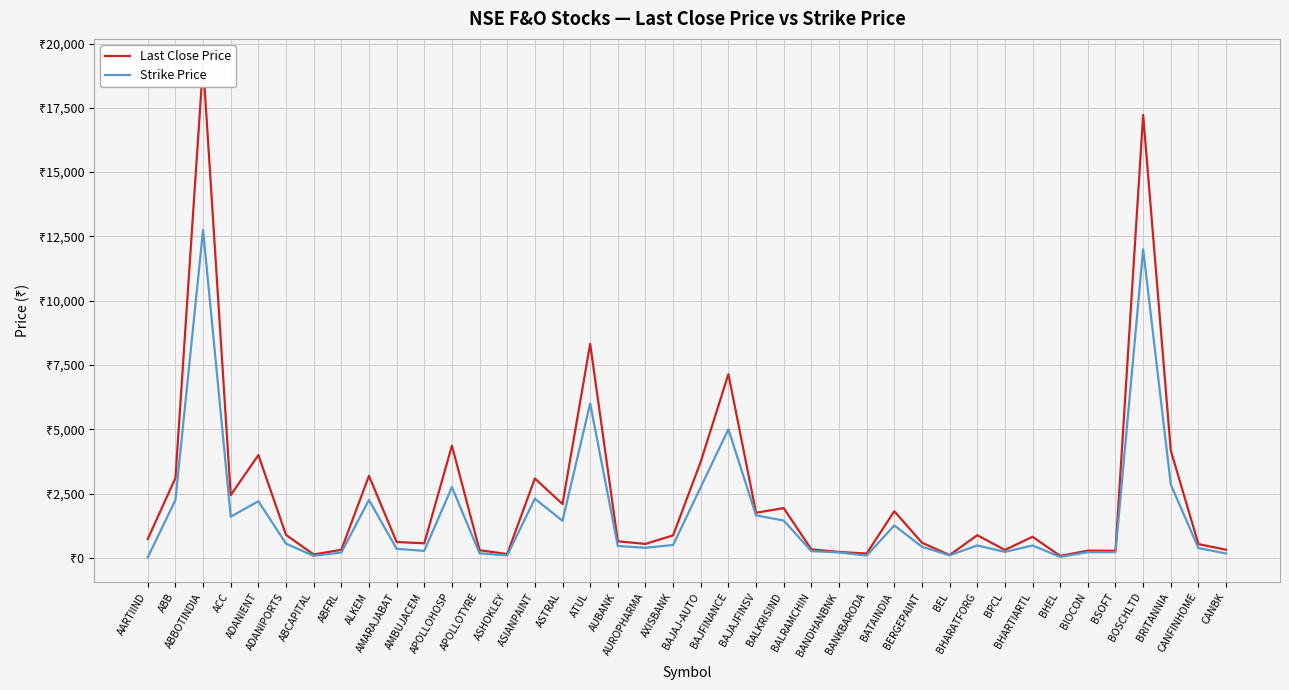

What are all the series names shown in the legend?

Last Close Price, Strike Price